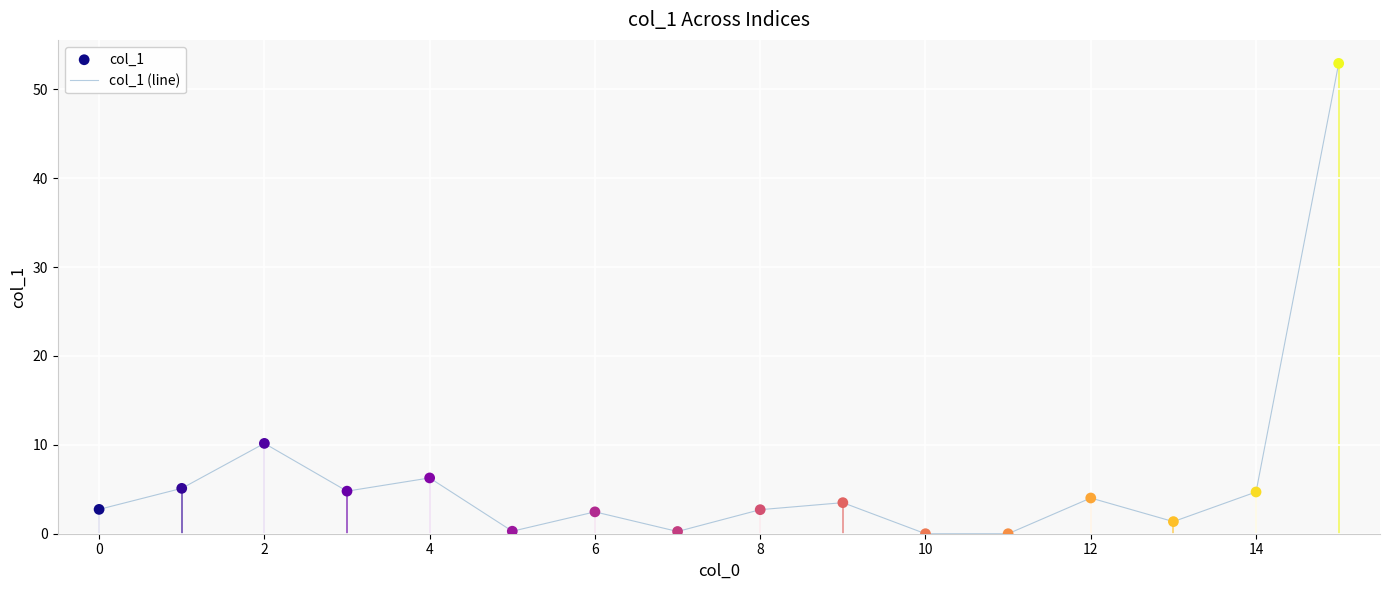

What is the difference between the maximum and minimum values?

52.9